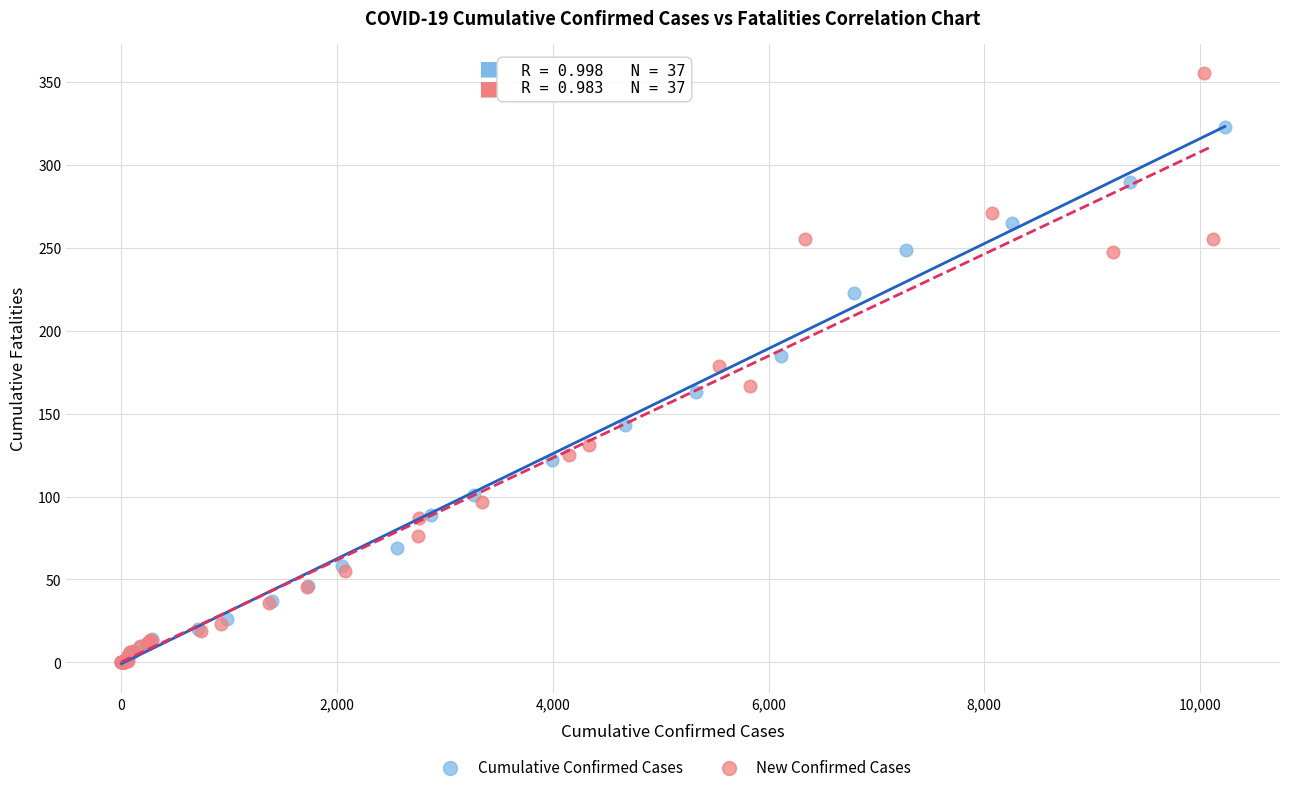

Which series contains the highest Y value?

New Confirmed Cases